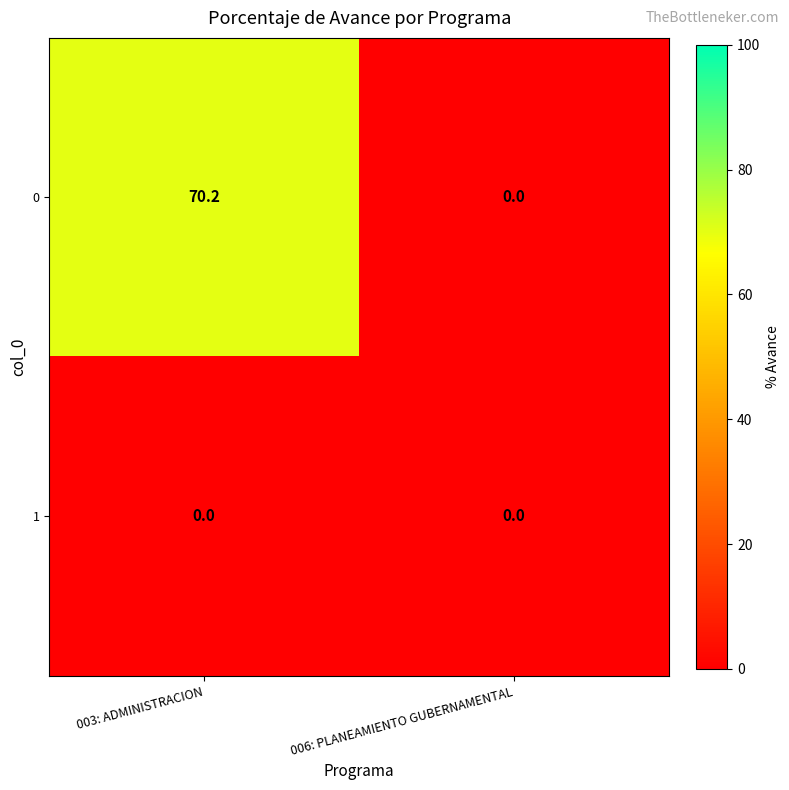

Reading left to right, extract all data points from this chart.

0: 70.2	0.0
1: 0.0	0.0